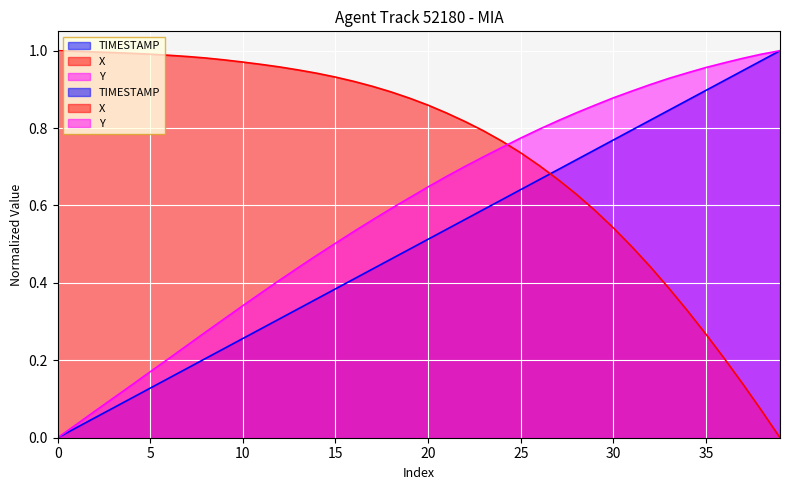

What is the label of the 35th point from the left?

34